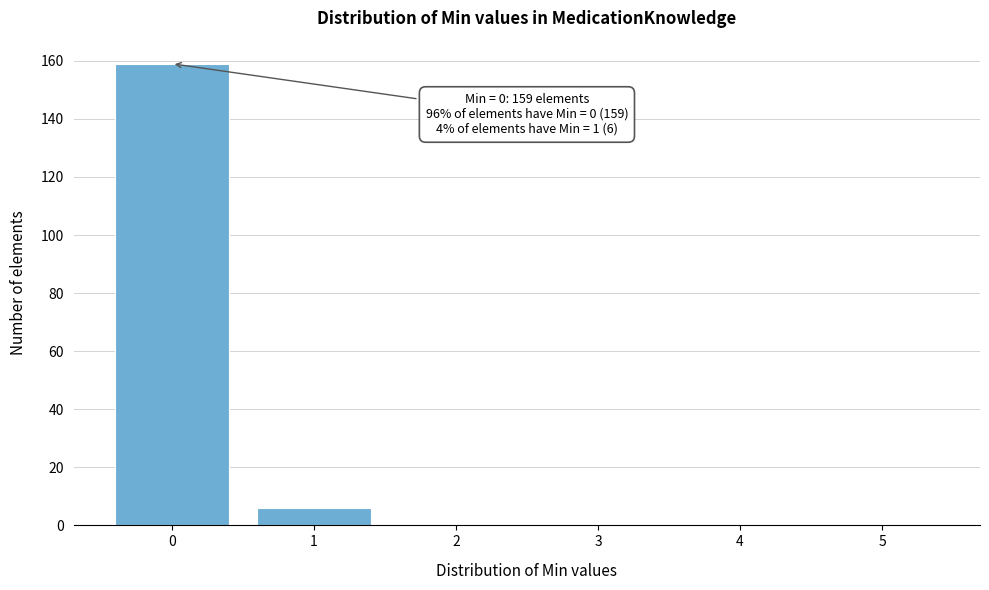

Reading left to right, extract all data points from this chart.

0=159	1=6	2=0	3=0	4=0	5=0